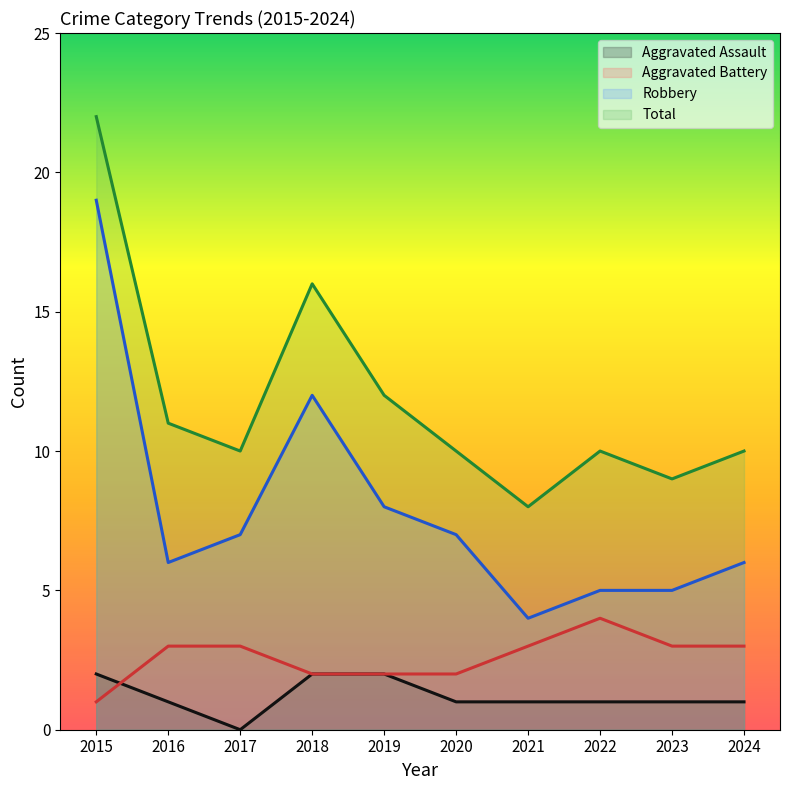

At how many categories does at least one series exceed 18?

1